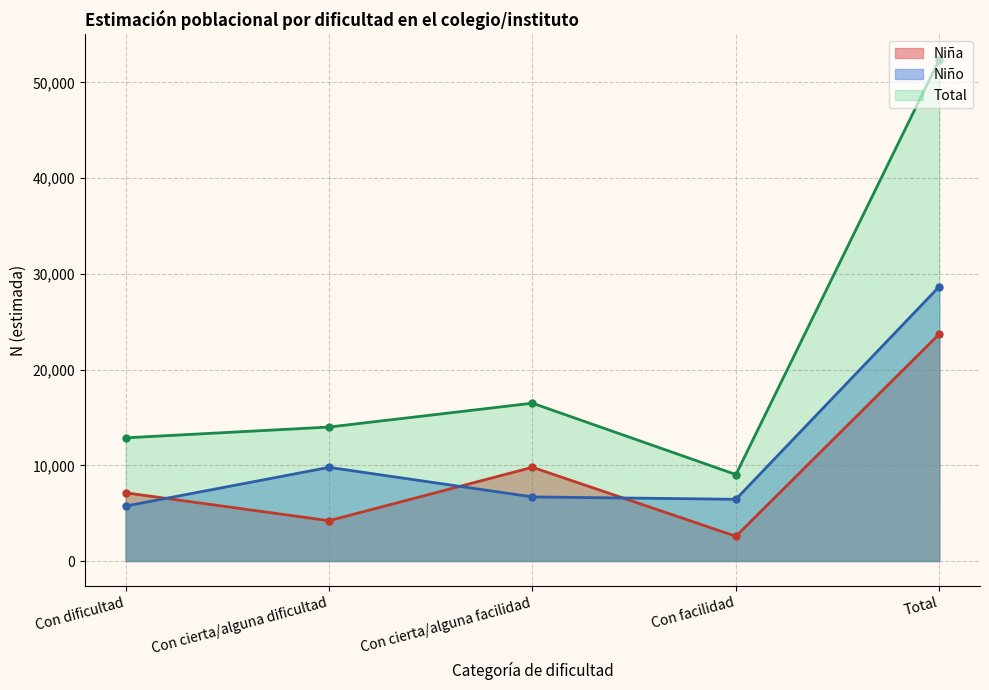

What is the value of the Niño point at the 2nd from the left?

9785